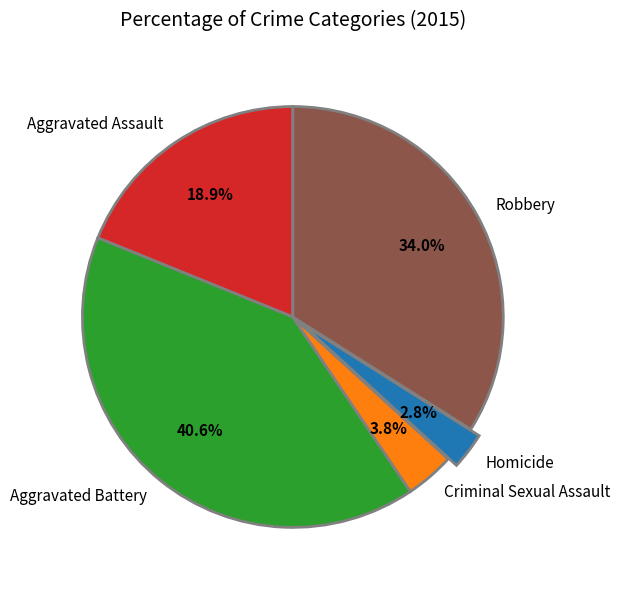

What is the largest slice in the pie chart?

Aggravated Battery